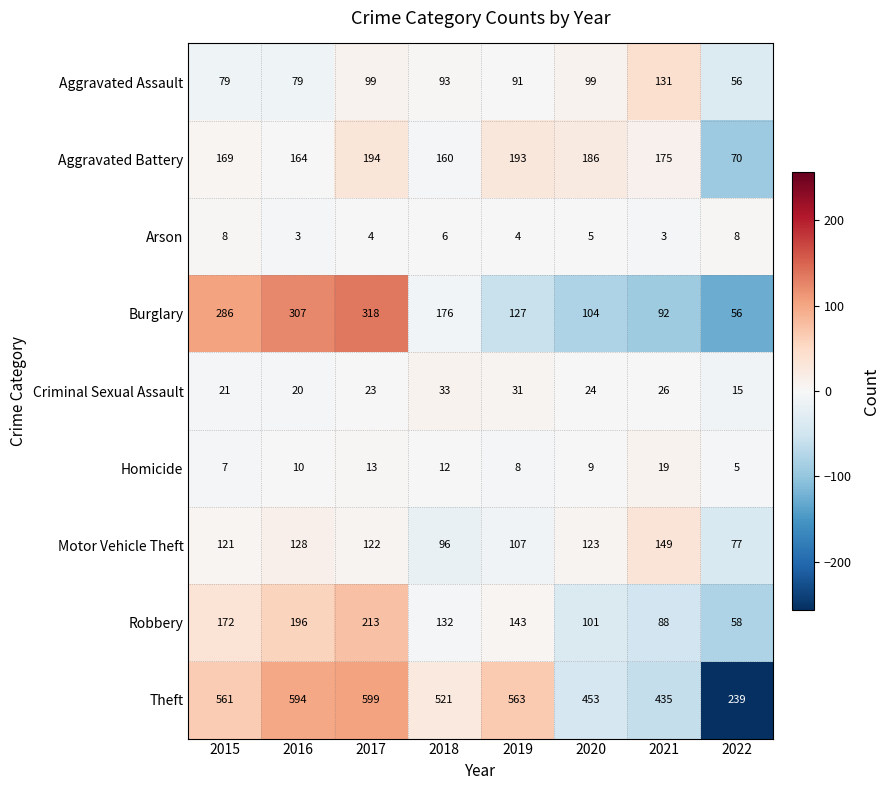

Is it true that Burglary equals 39 at 2022?

False